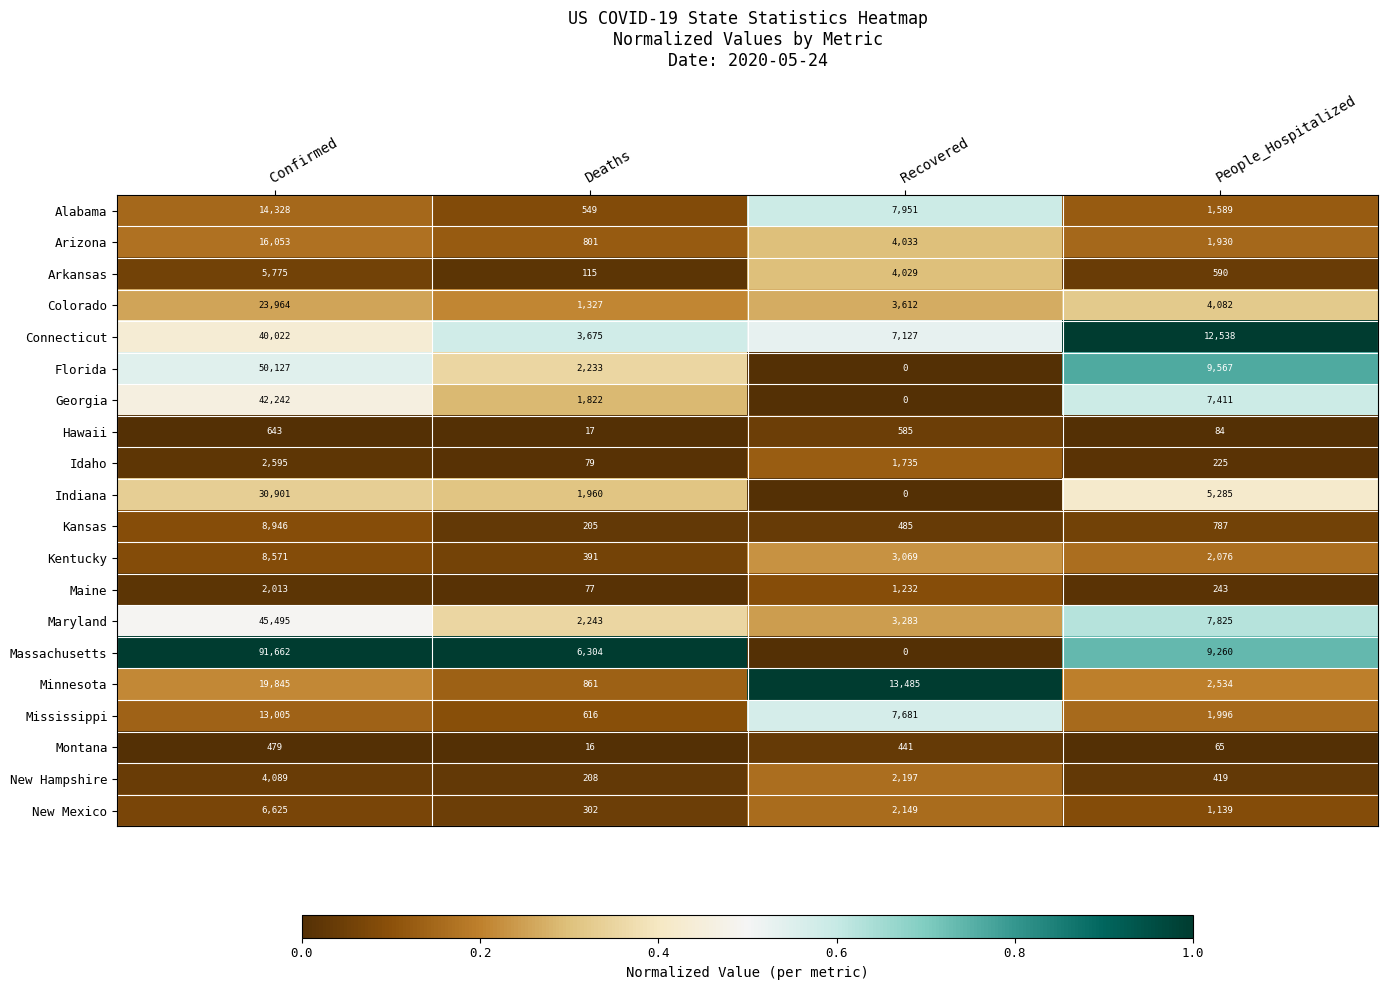

What is the difference between the maximum and minimum values in the Montana series?

463